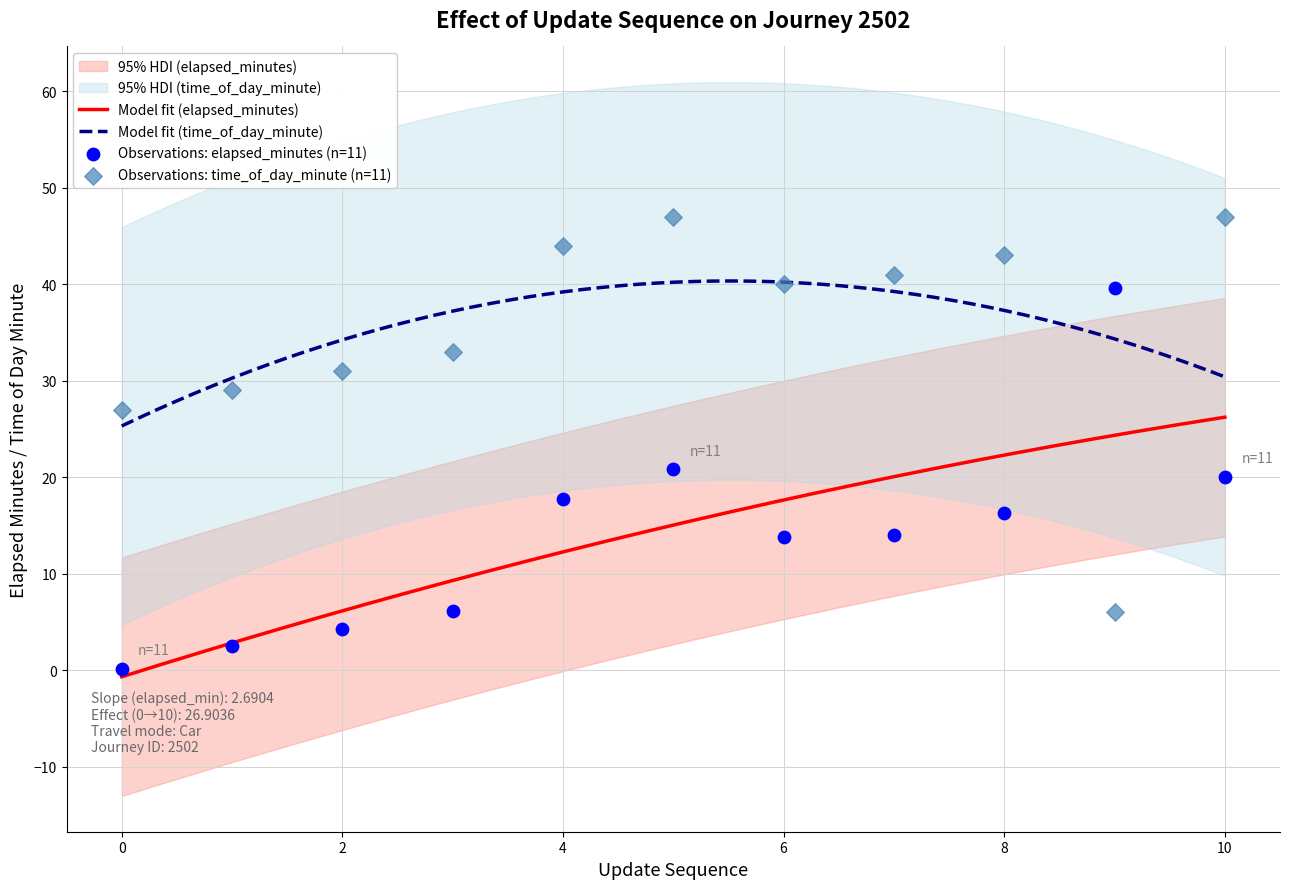

Which series has the largest Y range (max minus min)?

time_of_day_minute